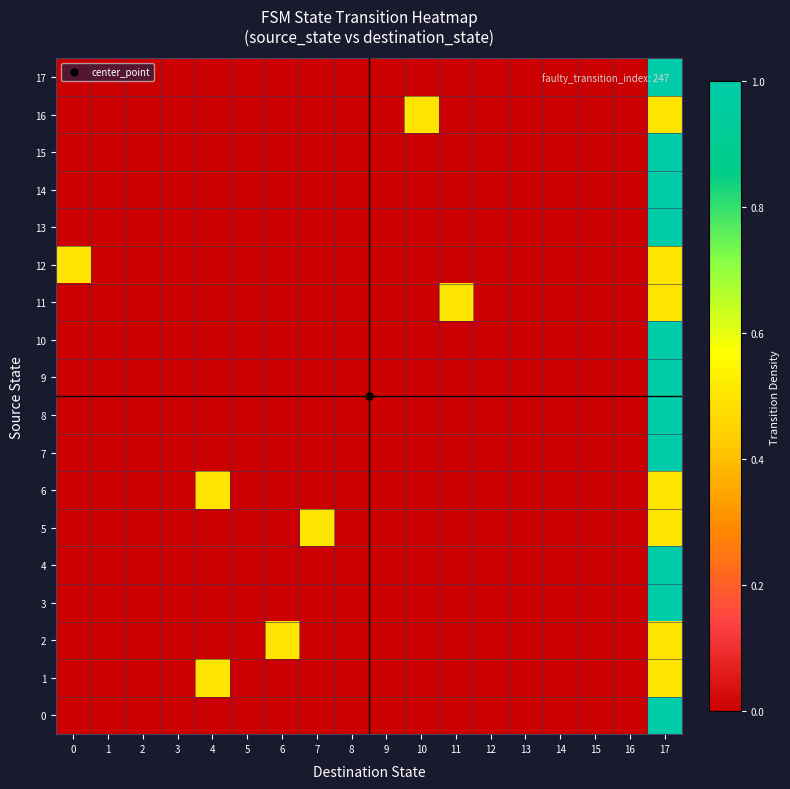

Reading left to right, what are all the values shown in this chart?

0: 0=0.0	1=0.0	2=0.0	3=0.0	4=0.0	5=0.0	6=0.0	7=0.0	8=0.0	9=0.0	10=0.0	11=0.0	12=0.0	13=0.0	14=0.0	15=0.0	16=0.0	17=1.0
1: 0=0.0	1=0.0	2=0.0	3=0.0	4=0.5	5=0.0	6=0.0	7=0.0	8=0.0	9=0.0	10=0.0	11=0.0	12=0.0	13=0.0	14=0.0	15=0.0	16=0.0	17=0.5
2: 0=0.0	1=0.0	2=0.0	3=0.0	4=0.0	5=0.0	6=0.5	7=0.0	8=0.0	9=0.0	10=0.0	11=0.0	12=0.0	13=0.0	14=0.0	15=0.0	16=0.0	17=0.5
3: 0=0.0	1=0.0	2=0.0	3=0.0	4=0.0	5=0.0	6=0.0	7=0.0	8=0.0	9=0.0	10=0.0	11=0.0	12=0.0	13=0.0	14=0.0	15=0.0	16=0.0	17=1.0
4: 0=0.0	1=0.0	2=0.0	3=0.0	4=0.0	5=0.0	6=0.0	7=0.0	8=0.0	9=0.0	10=0.0	11=0.0	12=0.0	13=0.0	14=0.0	15=0.0	16=0.0	17=1.0
5: 0=0.0	1=0.0	2=0.0	3=0.0	4=0.0	5=0.0	6=0.0	7=0.5	8=0.0	9=0.0	10=0.0	11=0.0	12=0.0	13=0.0	14=0.0	15=0.0	16=0.0	17=0.5
6: 0=0.0	1=0.0	2=0.0	3=0.0	4=0.5	5=0.0	6=0.0	7=0.0	8=0.0	9=0.0	10=0.0	11=0.0	12=0.0	13=0.0	14=0.0	15=0.0	16=0.0	17=0.5
7: 0=0.0	1=0.0	2=0.0	3=0.0	4=0.0	5=0.0	6=0.0	7=0.0	8=0.0	9=0.0	10=0.0	11=0.0	12=0.0	13=0.0	14=0.0	15=0.0	16=0.0	17=1.0
8: 0=0.0	1=0.0	2=0.0	3=0.0	4=0.0	5=0.0	6=0.0	7=0.0	8=0.0	9=0.0	10=0.0	11=0.0	12=0.0	13=0.0	14=0.0	15=0.0	16=0.0	17=1.0
9: 0=0.0	1=0.0	2=0.0	3=0.0	4=0.0	5=0.0	6=0.0	7=0.0	8=0.0	9=0.0	10=0.0	11=0.0	12=0.0	13=0.0	14=0.0	15=0.0	16=0.0	17=1.0
10: 0=0.0	1=0.0	2=0.0	3=0.0	4=0.0	5=0.0	6=0.0	7=0.0	8=0.0	9=0.0	10=0.0	11=0.0	12=0.0	13=0.0	14=0.0	15=0.0	16=0.0	17=1.0
11: 0=0.0	1=0.0	2=0.0	3=0.0	4=0.0	5=0.0	6=0.0	7=0.0	8=0.0	9=0.0	10=0.0	11=0.5	12=0.0	13=0.0	14=0.0	15=0.0	16=0.0	17=0.5
12: 0=0.5	1=0.0	2=0.0	3=0.0	4=0.0	5=0.0	6=0.0	7=0.0	8=0.0	9=0.0	10=0.0	11=0.0	12=0.0	13=0.0	14=0.0	15=0.0	16=0.0	17=0.5
13: 0=0.0	1=0.0	2=0.0	3=0.0	4=0.0	5=0.0	6=0.0	7=0.0	8=0.0	9=0.0	10=0.0	11=0.0	12=0.0	13=0.0	14=0.0	15=0.0	16=0.0	17=1.0
14: 0=0.0	1=0.0	2=0.0	3=0.0	4=0.0	5=0.0	6=0.0	7=0.0	8=0.0	9=0.0	10=0.0	11=0.0	12=0.0	13=0.0	14=0.0	15=0.0	16=0.0	17=1.0
15: 0=0.0	1=0.0	2=0.0	3=0.0	4=0.0	5=0.0	6=0.0	7=0.0	8=0.0	9=0.0	10=0.0	11=0.0	12=0.0	13=0.0	14=0.0	15=0.0	16=0.0	17=1.0
16: 0=0.0	1=0.0	2=0.0	3=0.0	4=0.0	5=0.0	6=0.0	7=0.0	8=0.0	9=0.0	10=0.5	11=0.0	12=0.0	13=0.0	14=0.0	15=0.0	16=0.0	17=0.5
17: 0=0.0	1=0.0	2=0.0	3=0.0	4=0.0	5=0.0	6=0.0	7=0.0	8=0.0	9=0.0	10=0.0	11=0.0	12=0.0	13=0.0	14=0.0	15=0.0	16=0.0	17=1.0